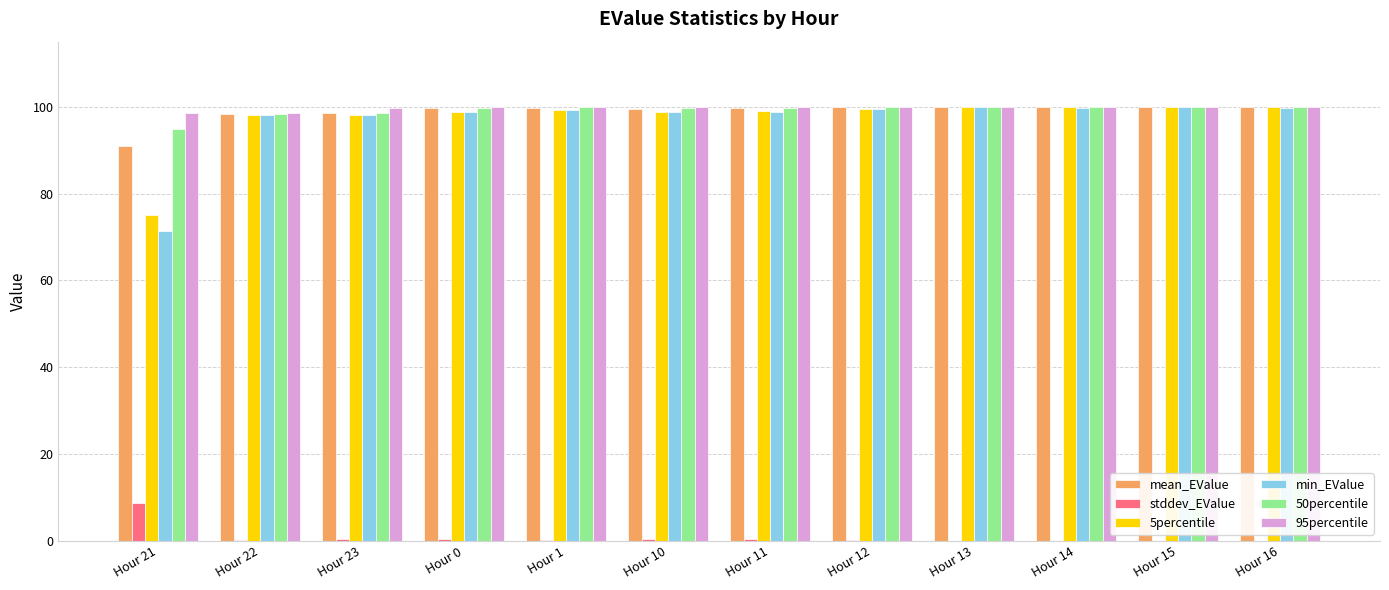

What is the maximum value shown in the chart?

100.0